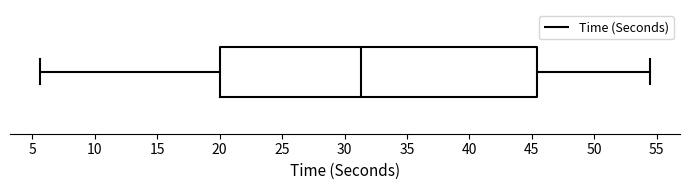

Read this box plot against the x-axis: the position of the median line, the range covered by the box, and the ends of both whiskers. The values are not printed on the chart, so give them approximately, as read against the axis.

median 31.5, box 20.0 to 45.5, whiskers 5.5 to 54.5